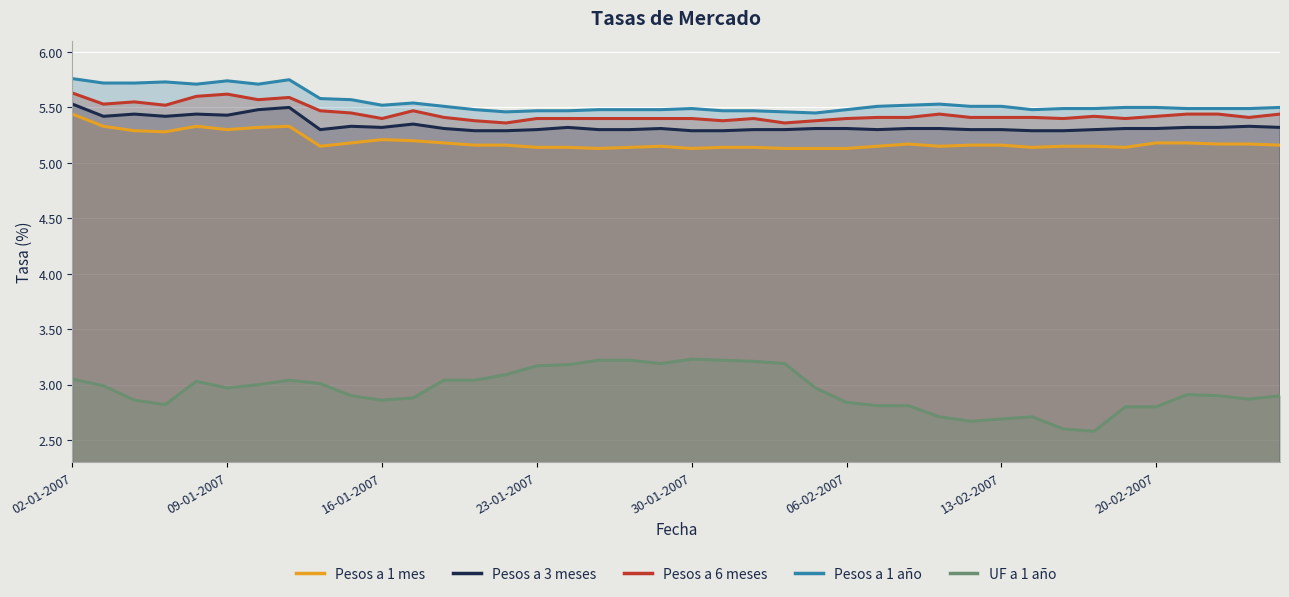

Rank the series at 13 from lowest to highest value.

UF a 1 año, Pesos a 1 mes, Pesos a 3 meses, Pesos a 6 meses, Pesos a 1 año